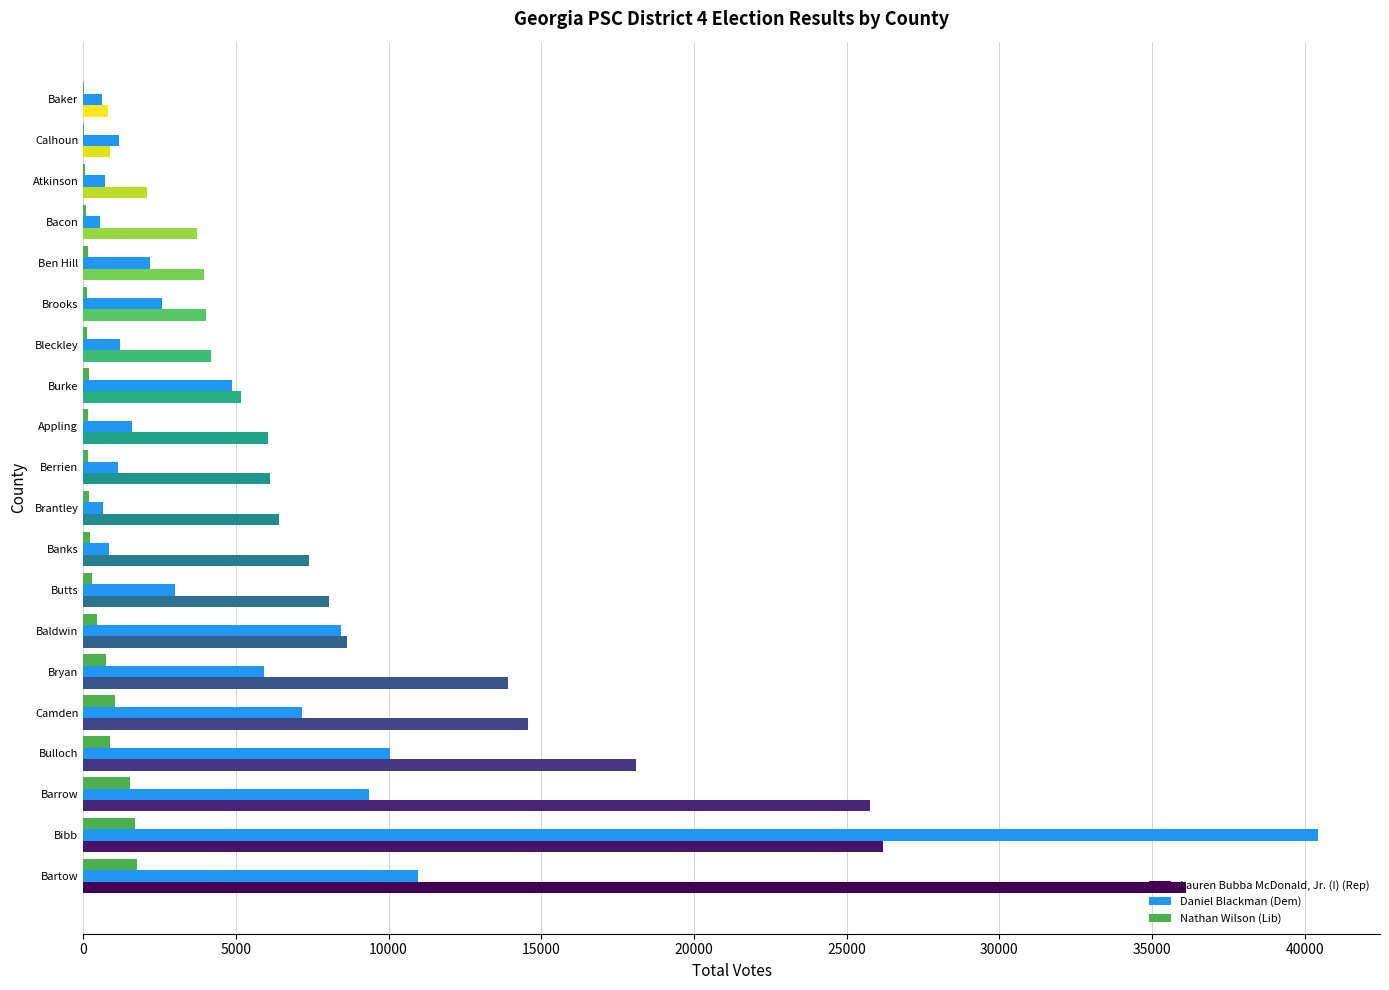

What is the greatest value displayed?

40441